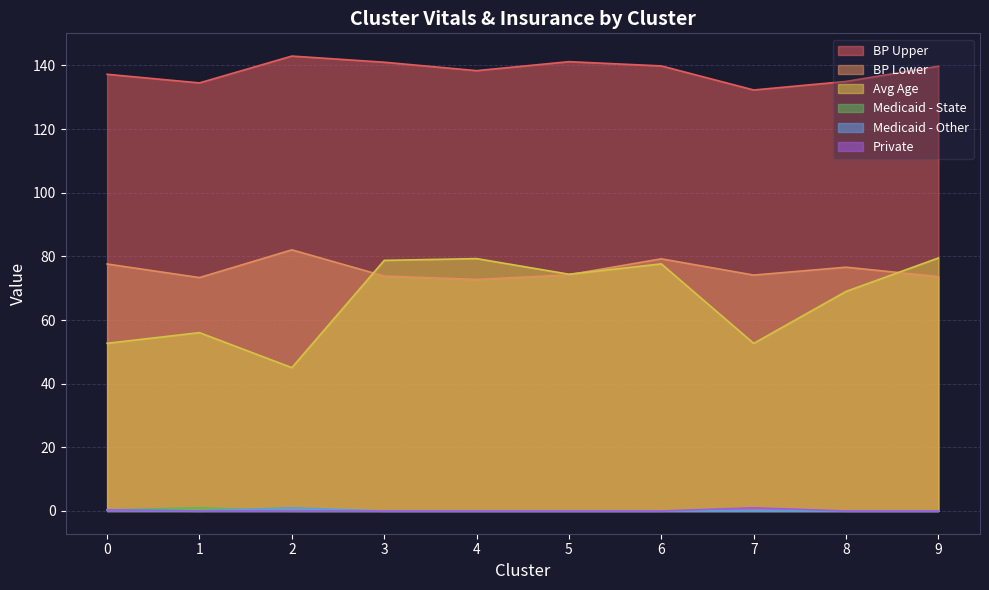

Reading left to right, transcribe all the data shown in this chart.

BP Upper: 0=137.2	1=134.5	2=143.0	3=141.0	4=138.4	5=141.2	6=139.9	7=132.3	8=135.0	9=139.8
BP Lower: 0=77.6	1=73.3	2=82.1	3=73.8	4=72.8	5=74.2	6=79.2	7=74.1	8=76.6	9=73.7
Avg Age: 0=52.7	1=56.0	2=45.0	3=78.8	4=79.3	5=74.4	6=77.7	7=52.7	8=69.0	9=79.5
Medicaid - State: 0=0.3	1=1.0	2=0.0	3=0.0	4=0.0	5=0.0	6=0.0	7=0.0	8=0.0	9=0.0
Medicaid - Other: 0=0.3	1=0.0	2=1.0	3=0.0	4=0.0	5=0.0	6=0.0	7=0.0	8=0.0	9=0.0
Private: 0=0.4	1=0.0	2=0.0	3=0.0	4=0.0	5=0.0	6=0.0	7=1.0	8=0.0	9=0.0